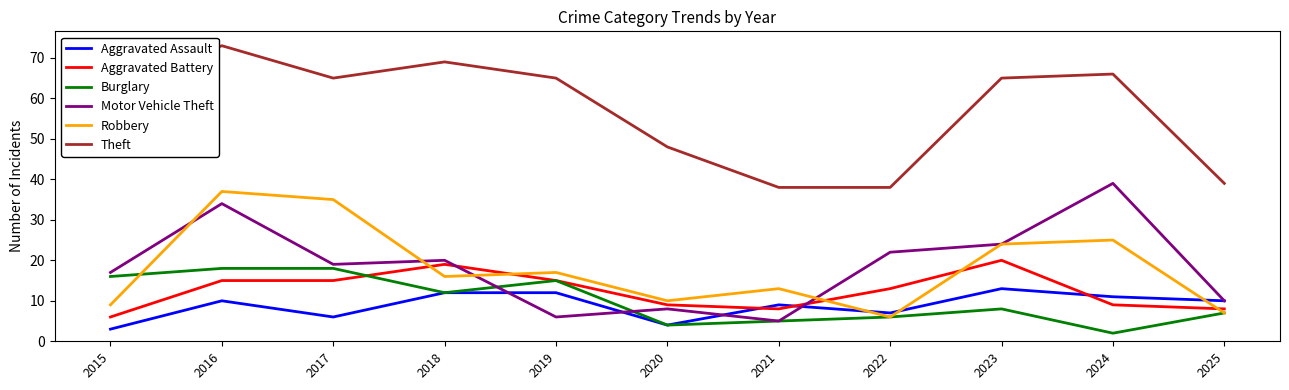

Does the chart have visible grid lines?

No